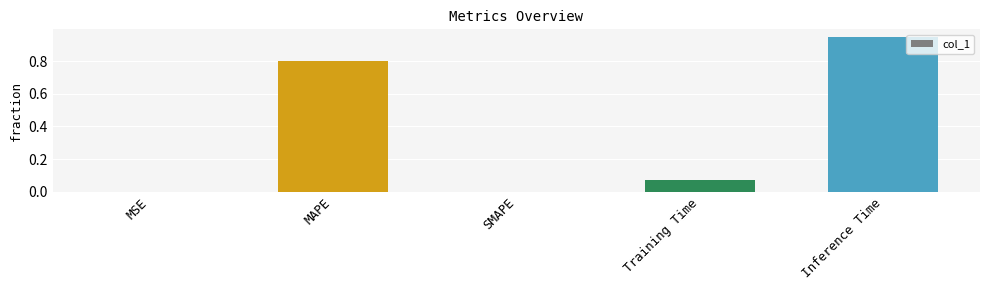

Read the value at MAPE.

0.8